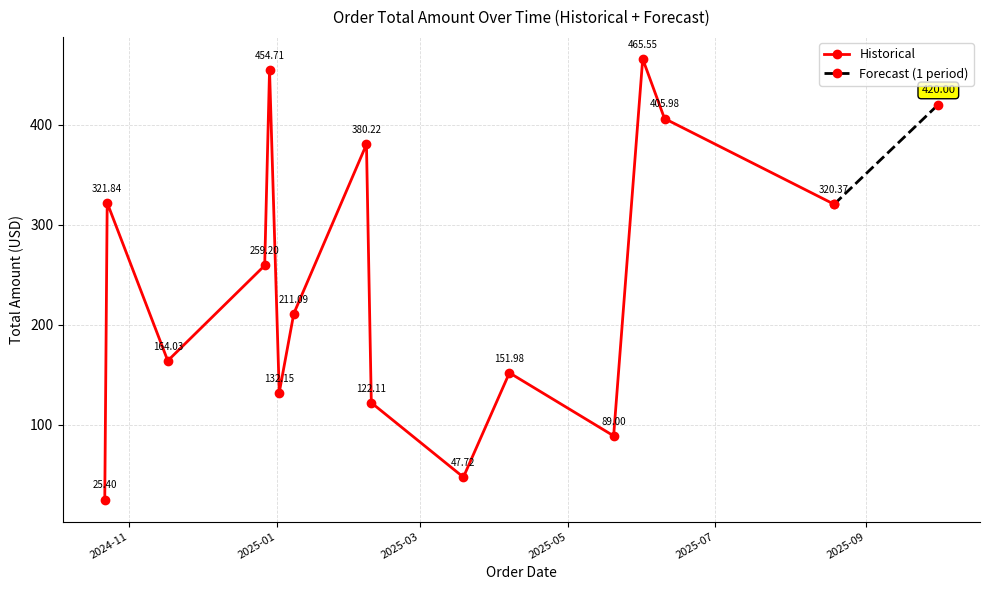

What is the smallest value displayed?

25.4